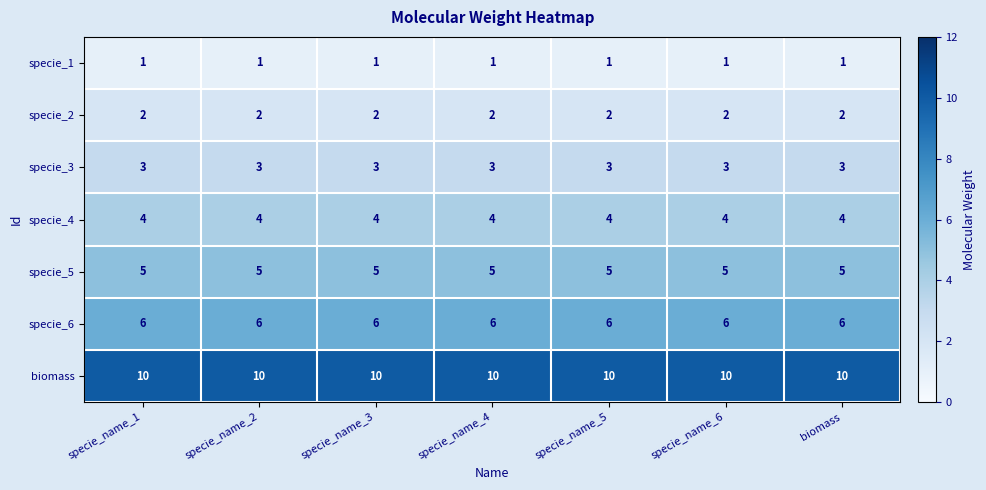

Is the value of specie_1 at specie_name_3 greater than the value of specie_4 at specie_name_6?

No